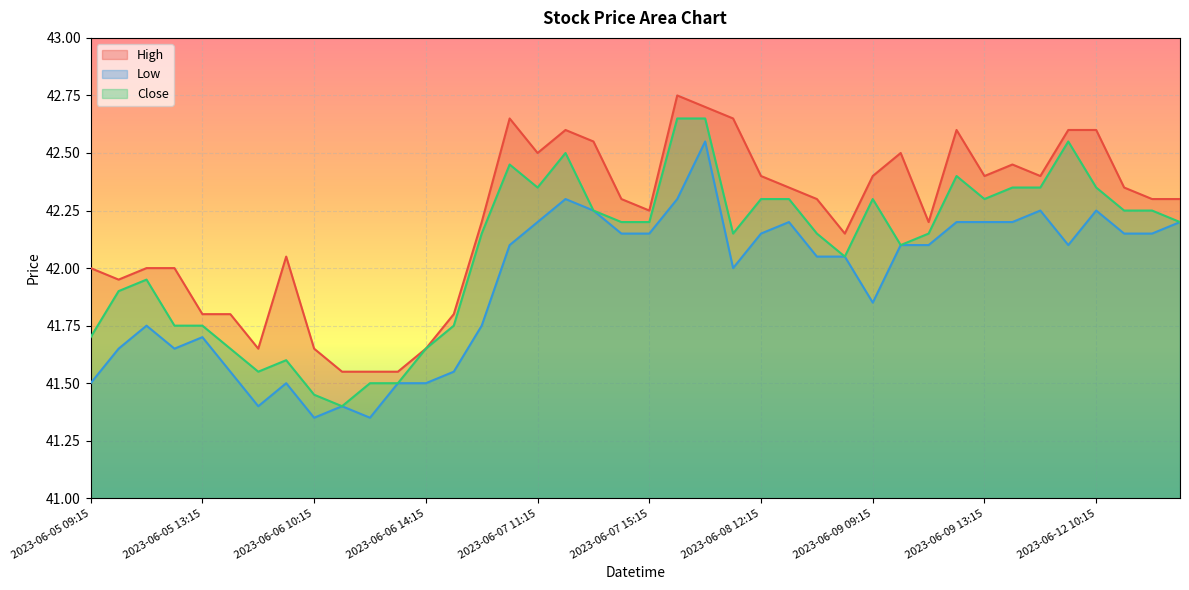

How many data points in Low are above 42?

23